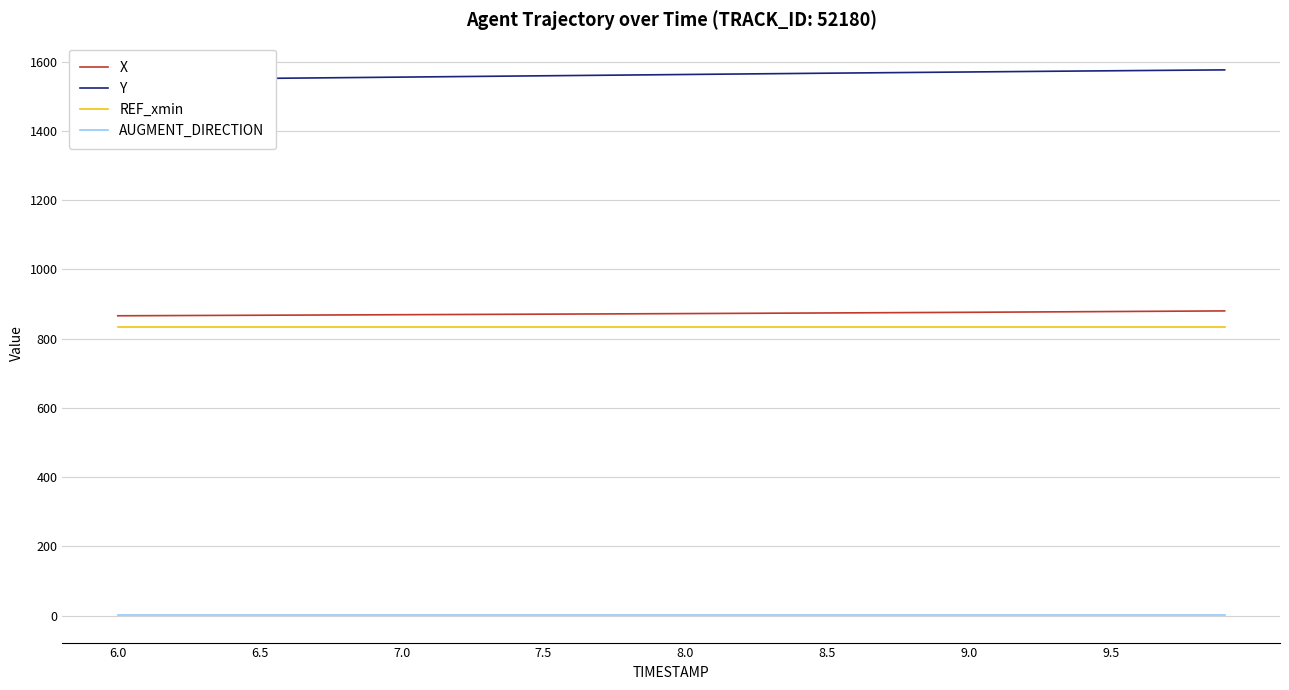

What is the smallest value displayed?

1.0